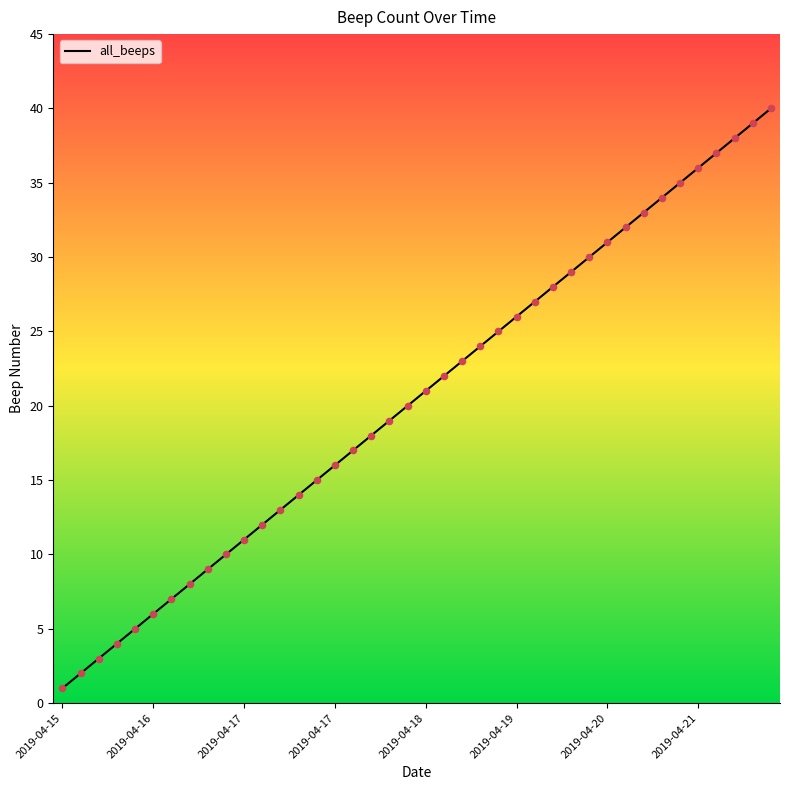

What is the maximum value shown in the chart?

40